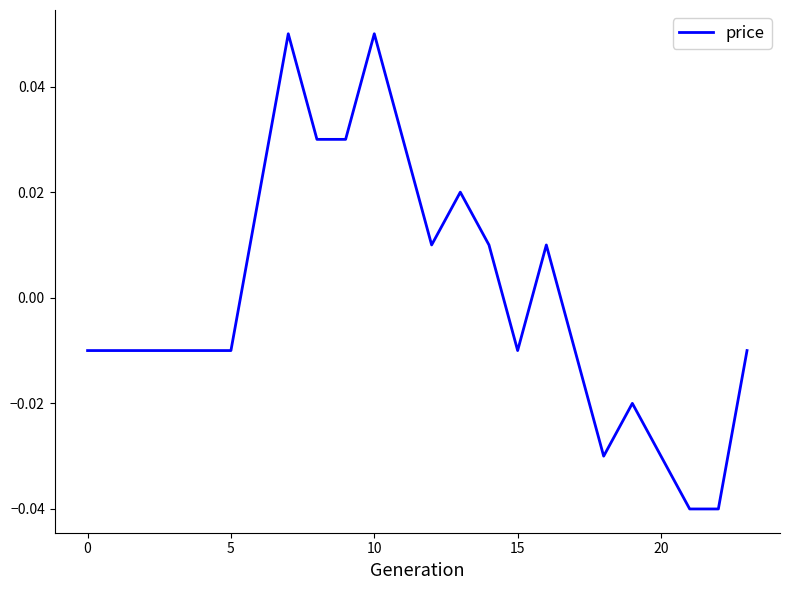

At which category does the data reach its first local peak?

7